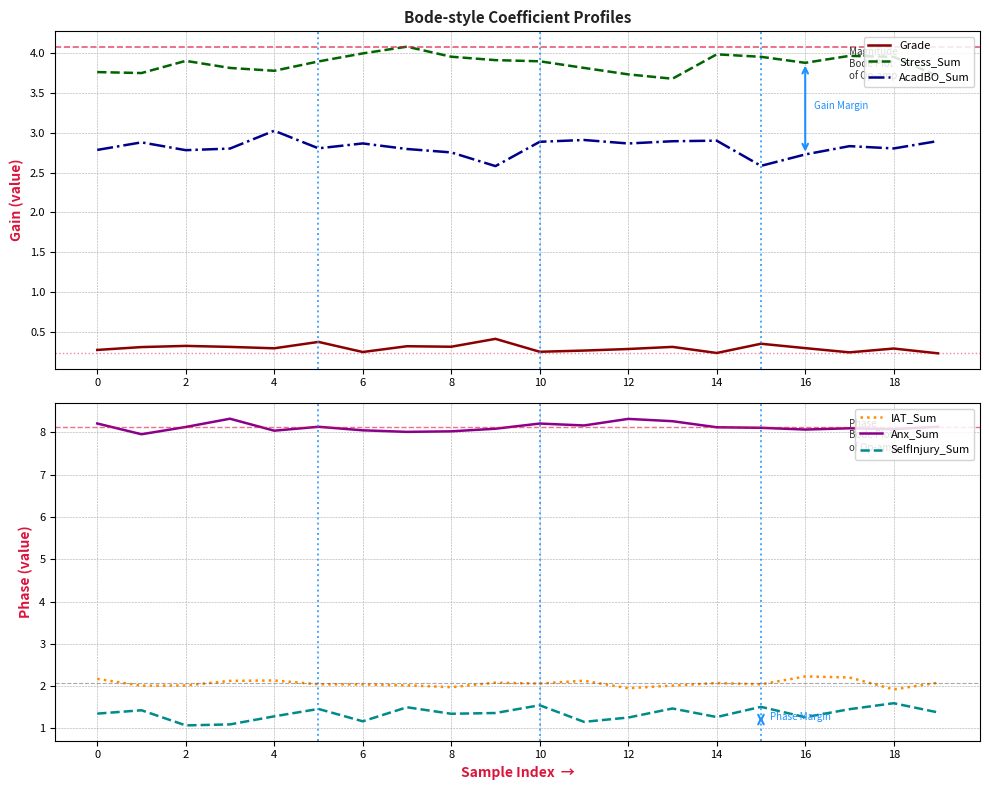

What is the highest value of the Stress_Sum series?

4.1